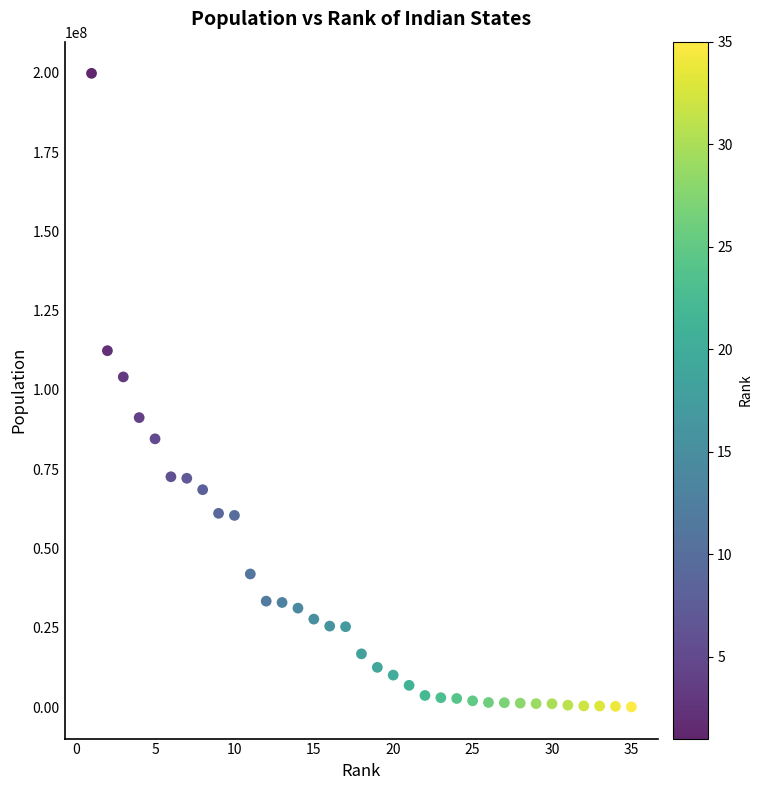

What is the range of Y values (max minus min)?

199747868